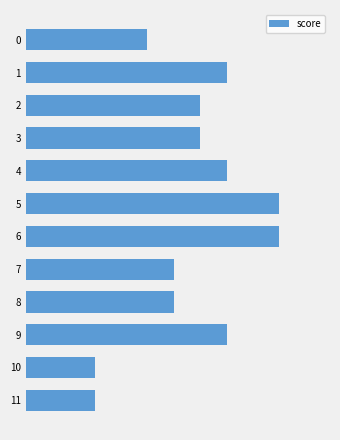

What is the maximum value shown in the chart?

0.8